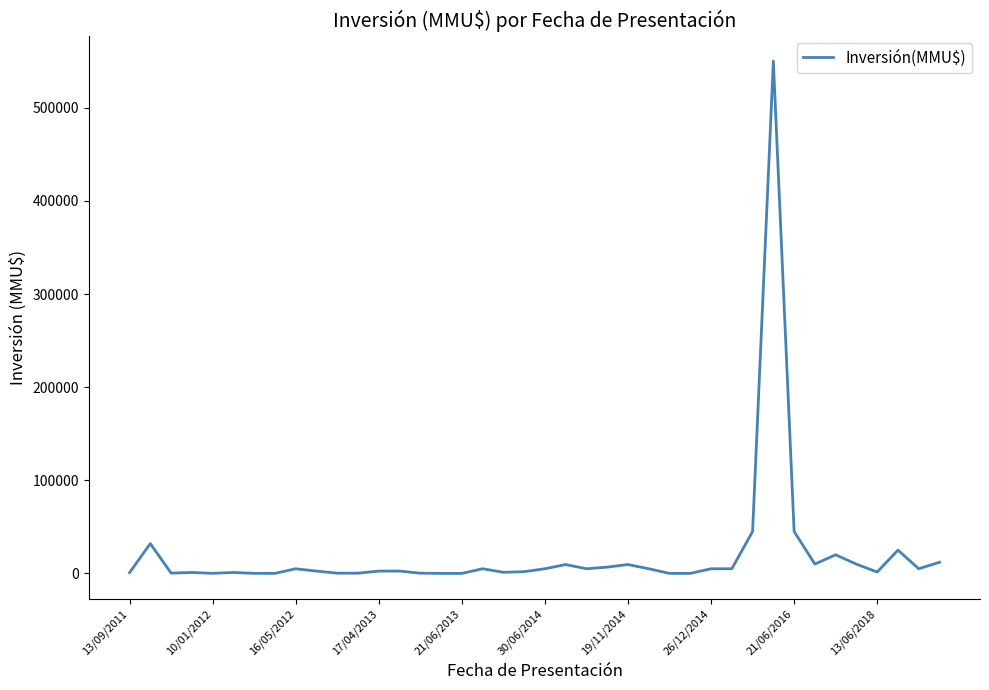

True or false: the data has more than 2 interior local peaks.

True